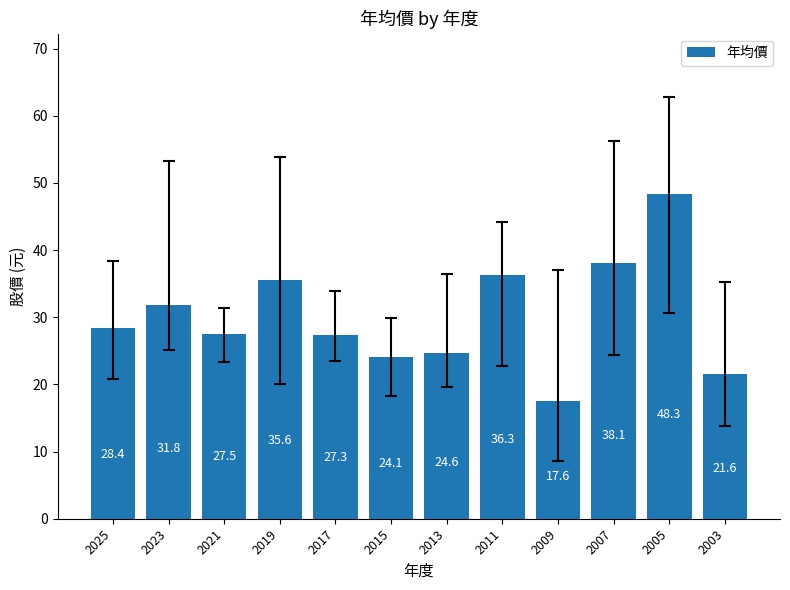

Which has a higher value, 2015 or 2005?

2005